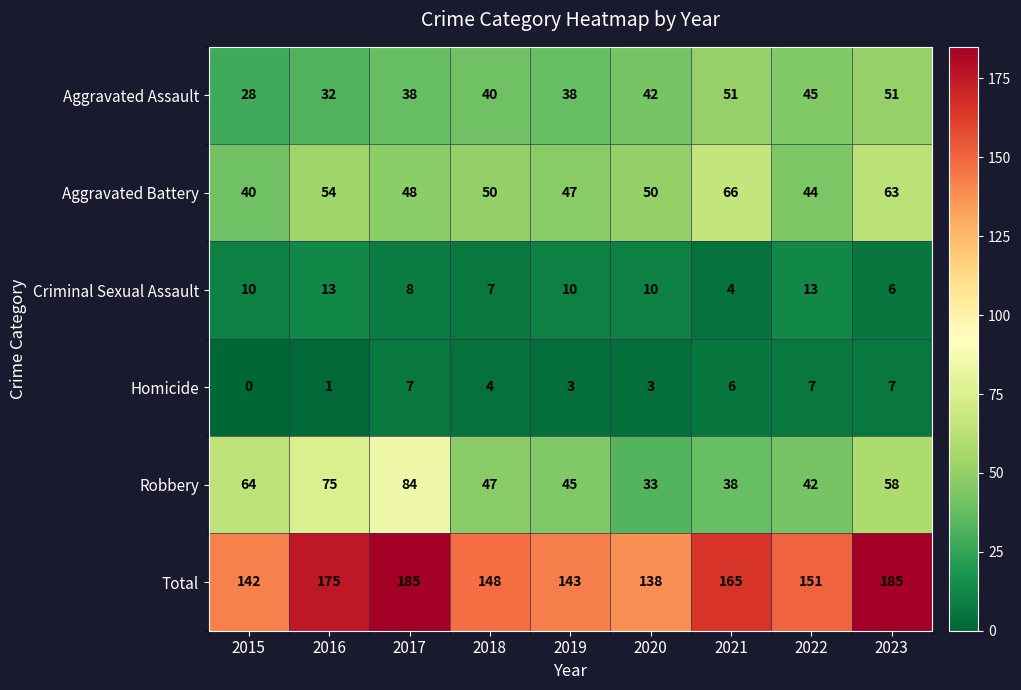

Rank the series by their maximum value, from lowest to highest.

Homicide, Criminal Sexual Assault, Aggravated Assault, Aggravated Battery, Robbery, Total